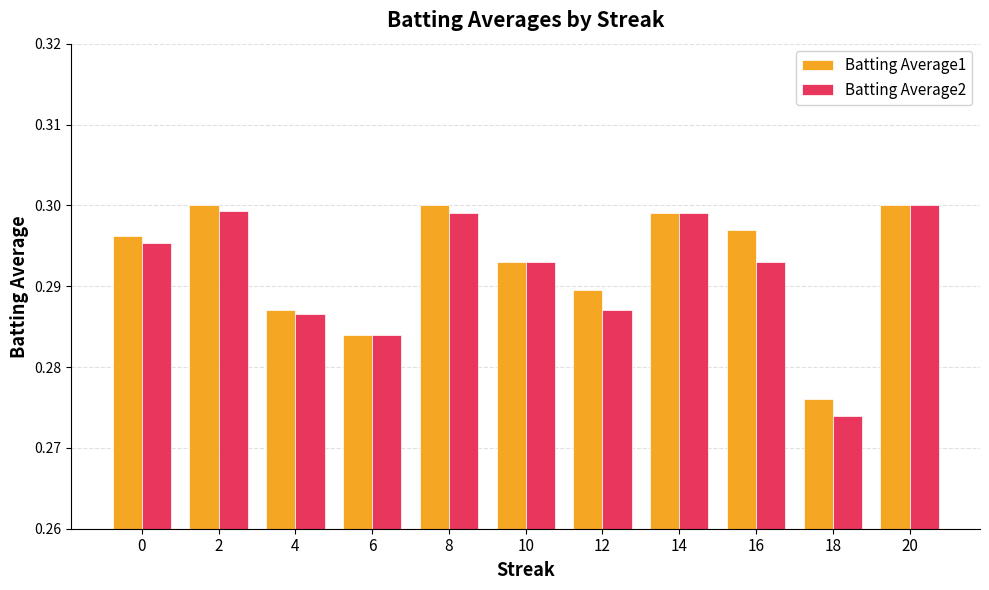

How many bars are there in total?

22